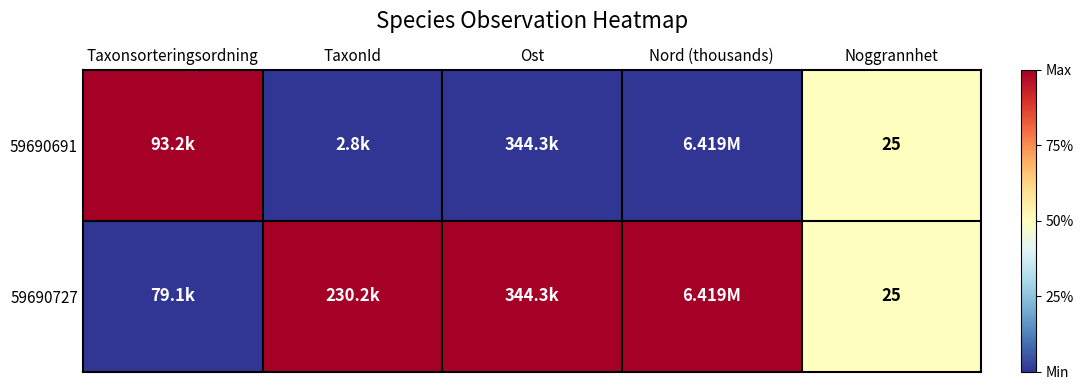

At which category is the sum across all series the highest?

Taxonsorteringsordning